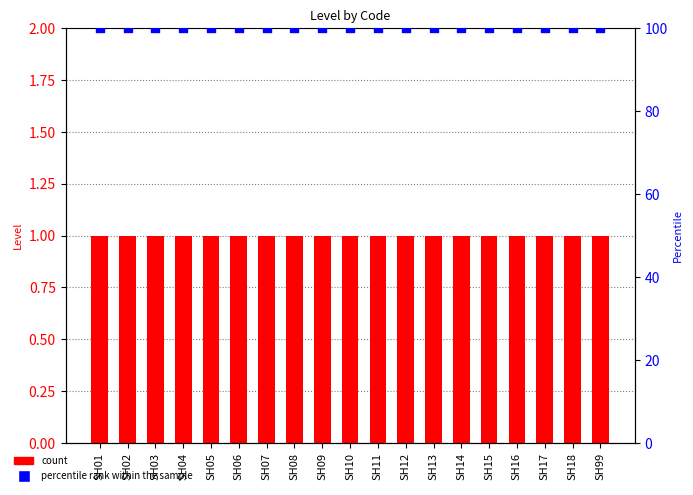

What is the total value across all series at SH17?

101